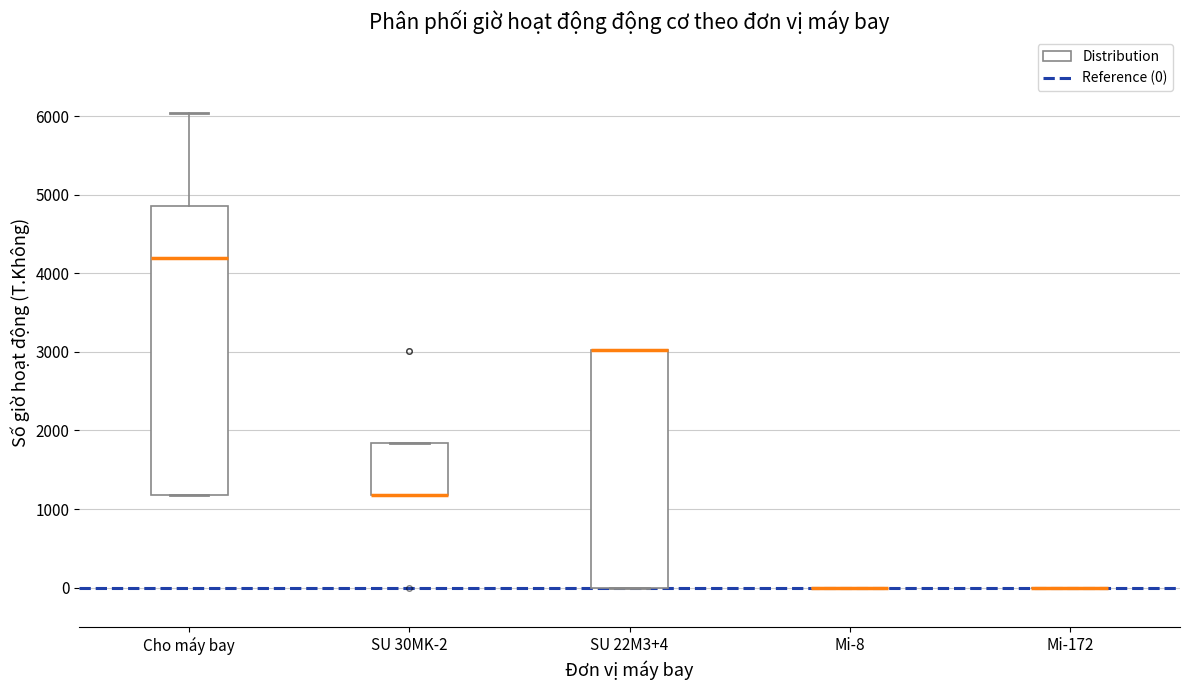

Which box is the tallest, from its lower edge to its upper edge?

Cho máy bay